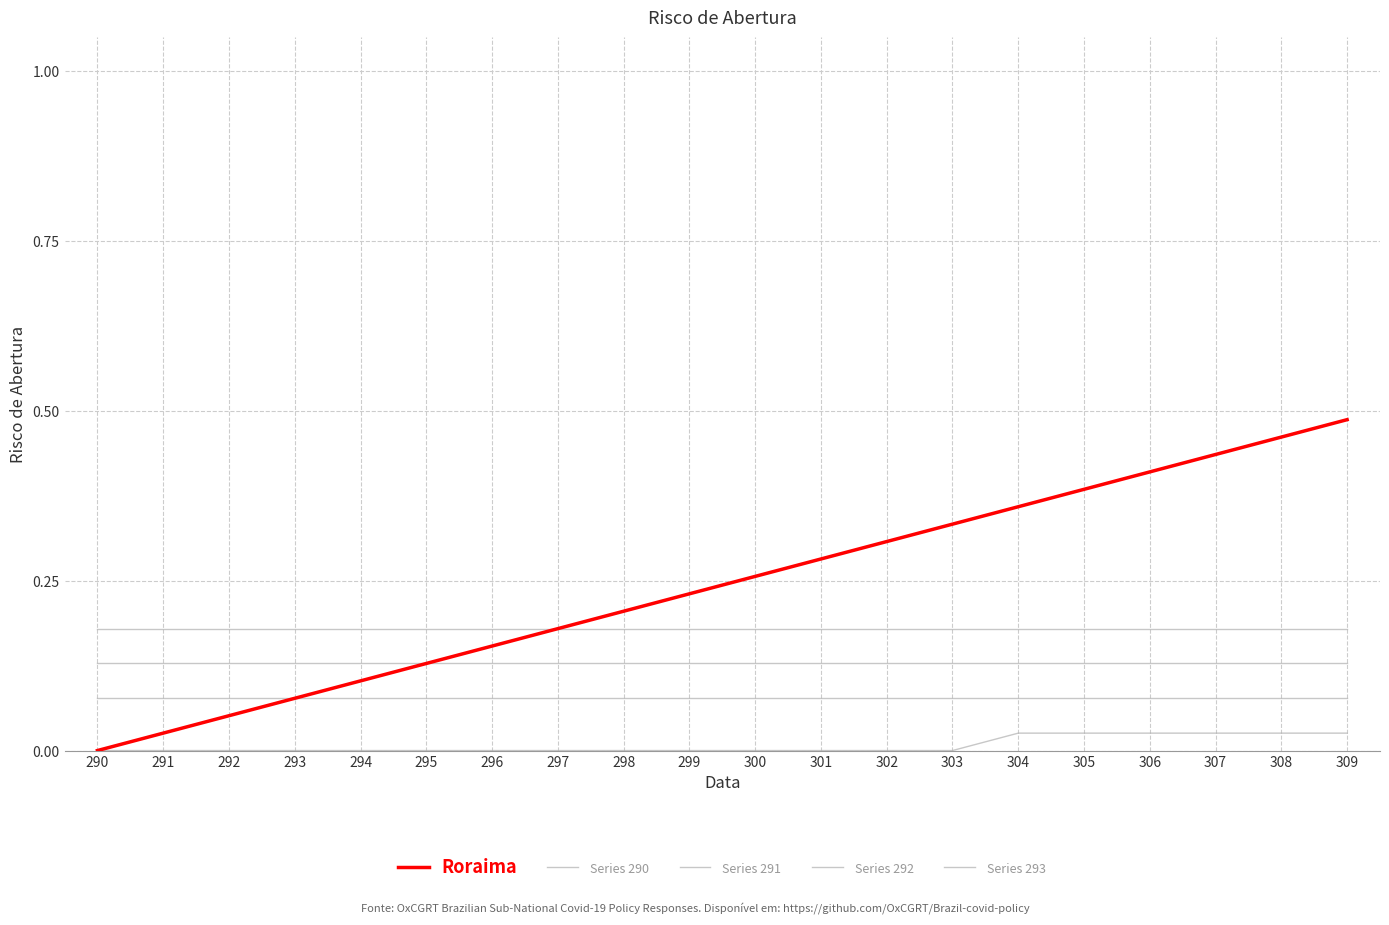

Which series changed the most between 299 and 307?

Roraima